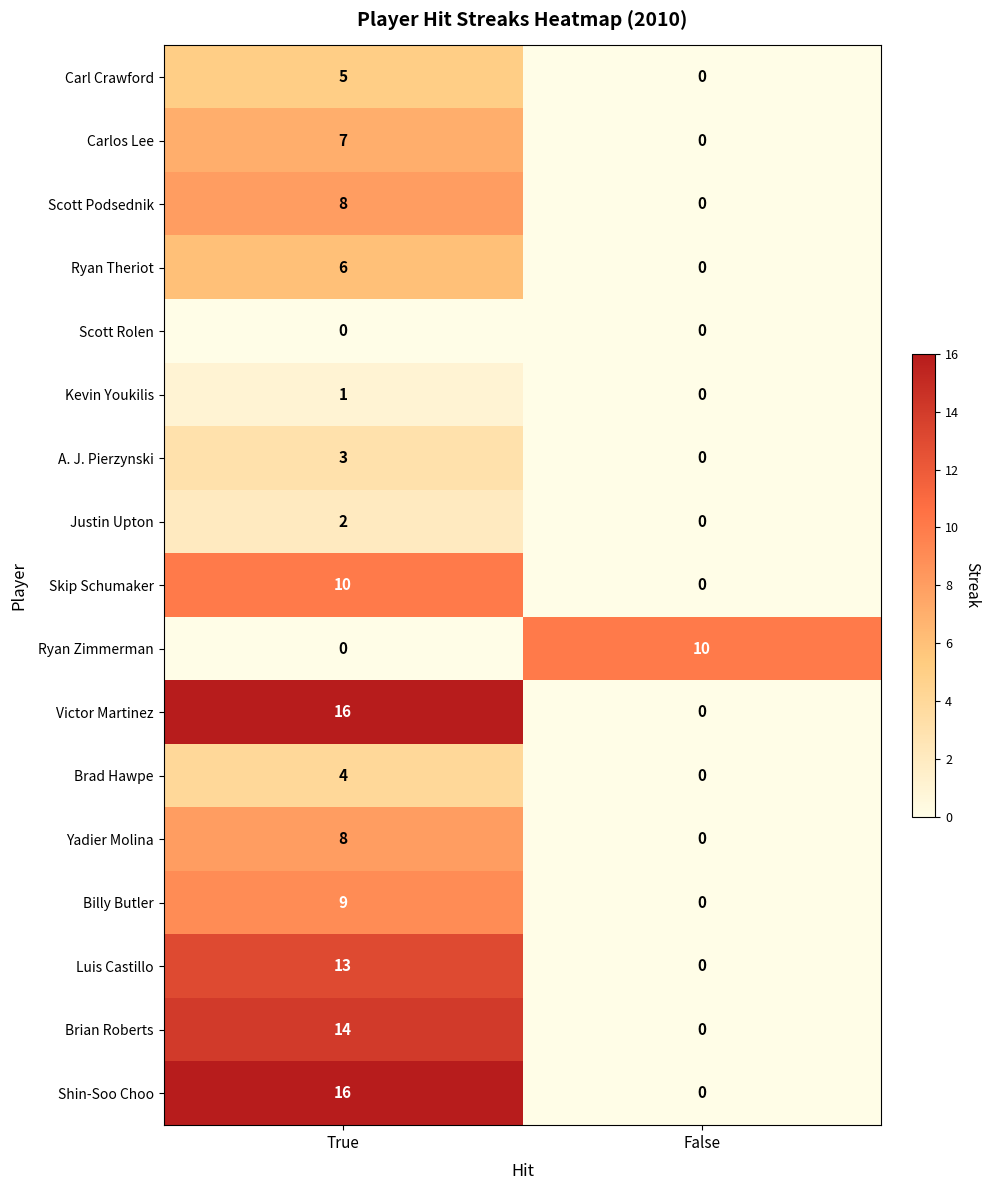

What is the sum of the A. J. Pierzynski values at False and True?

3